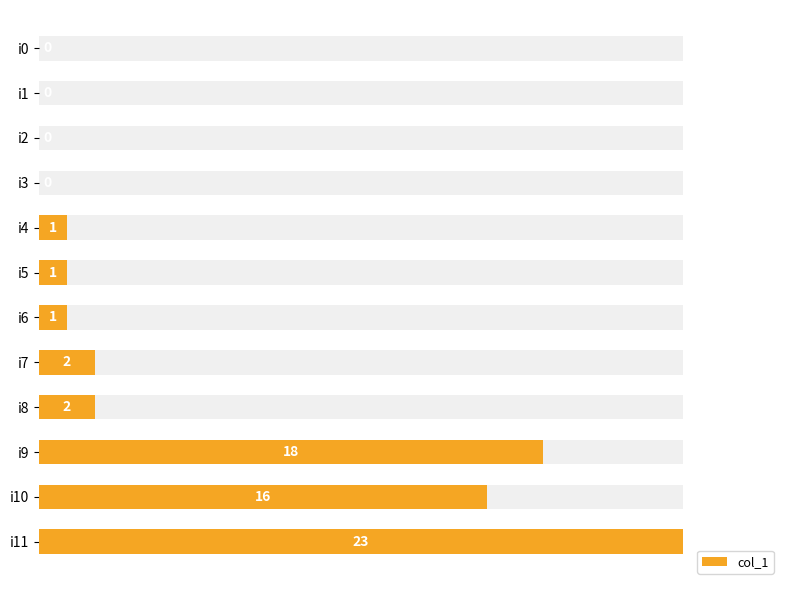

What is the difference between the second highest and minimum values?

18